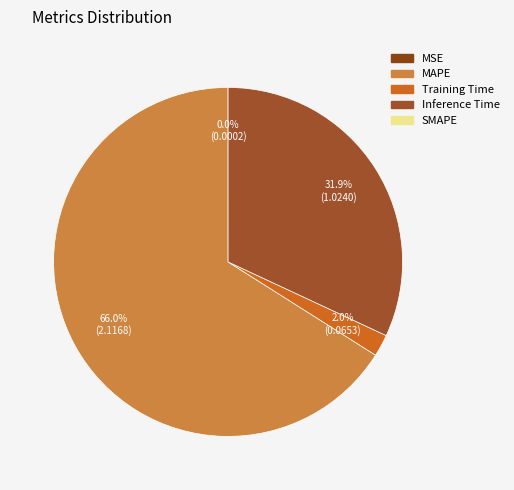

Is there any slice that represents more than half of the pie?

Yes